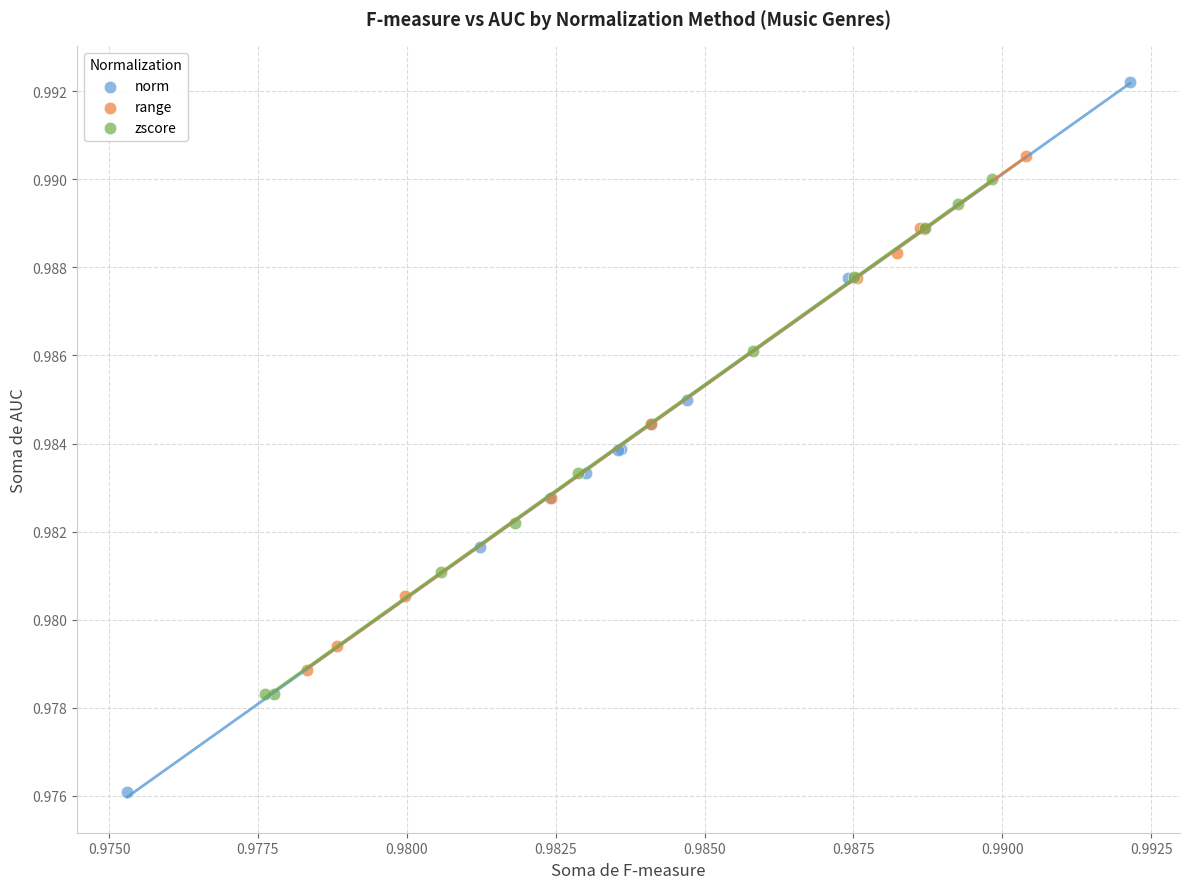

What are all the series names shown in the legend?

norm, range, zscore